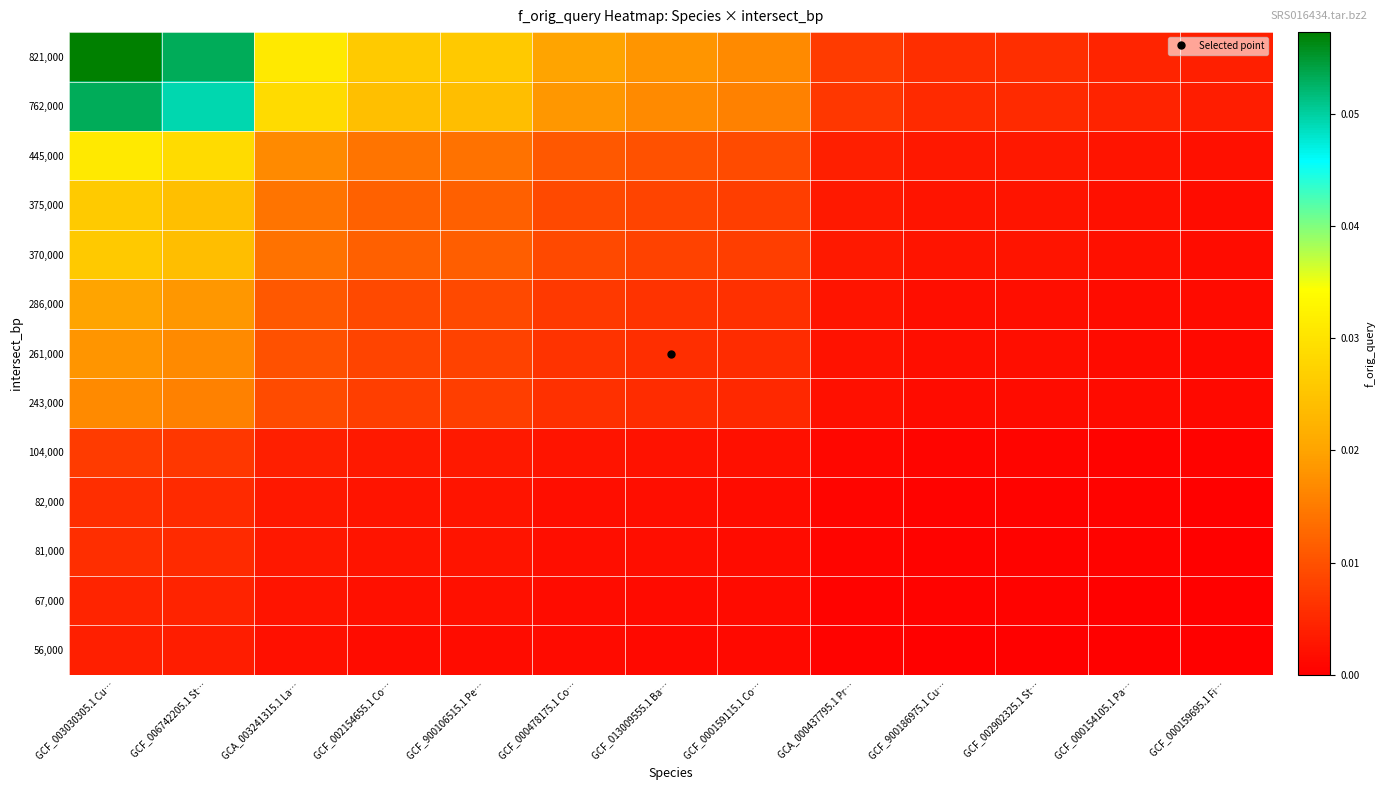

Which label corresponds to the smallest value in the chart?

GCF_000159695.1 Fi…